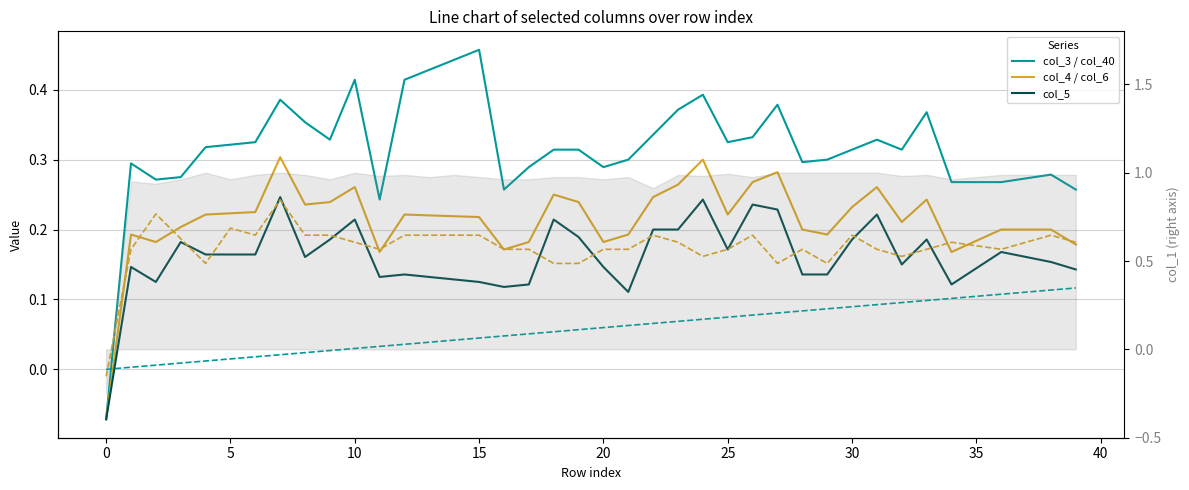

How many negative values does the col_6 series have?

1